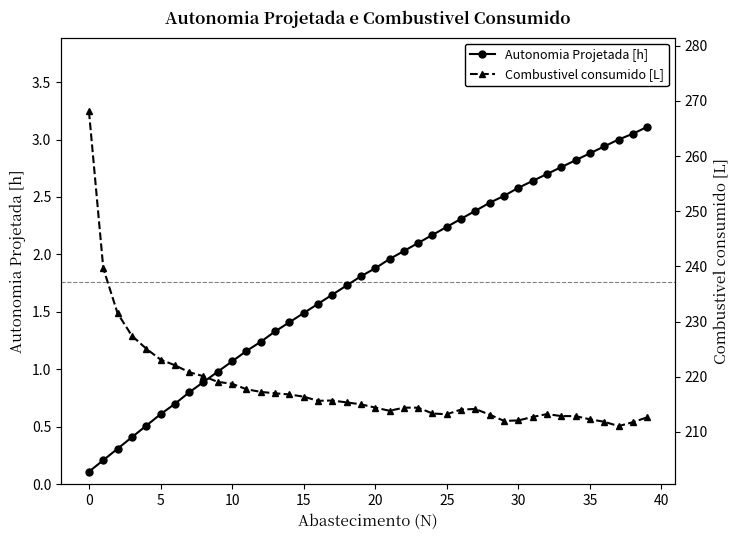

What value does the Autonomia Projetada [h] series have at 14?

1.4